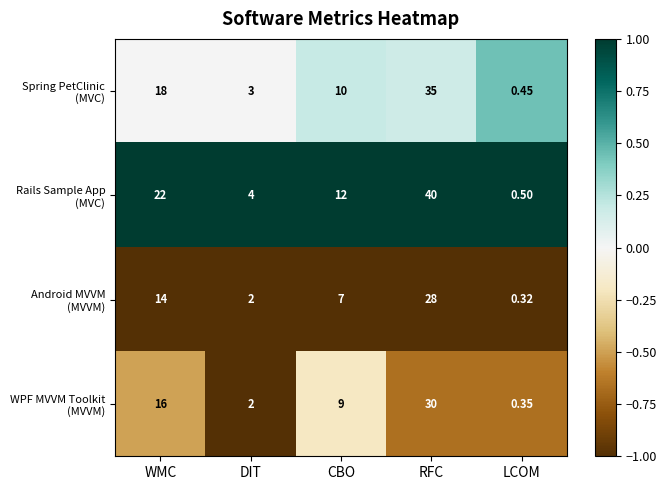

At which category is the sum across all series the highest?

RFC